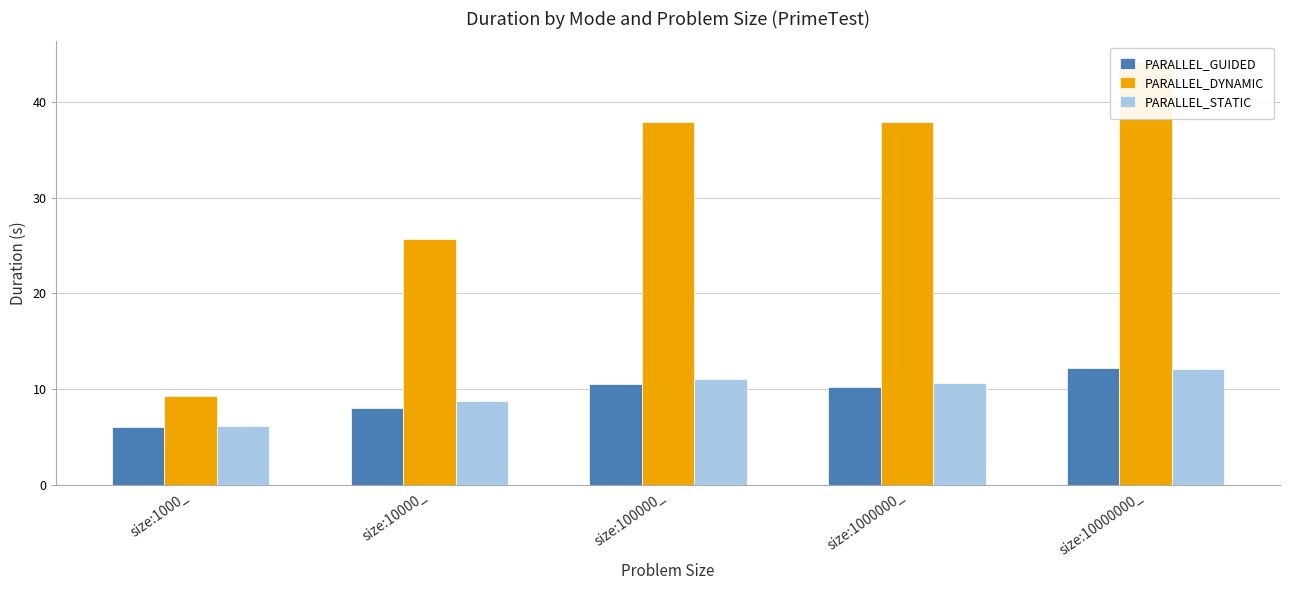

Reading left to right, list all the values displayed in this chart.

PARALLEL_GUIDED: size:1000_=6.0	size:10000_=8.1	size:100000_=10.5	size:1000000_=10.3	size:10000000_=12.2
PARALLEL_DYNAMIC: size:1000_=9.3	size:10000_=25.7	size:100000_=37.9	size:1000000_=37.9	size:10000000_=44.1
PARALLEL_STATIC: size:1000_=6.1	size:10000_=8.8	size:100000_=11.1	size:1000000_=10.6	size:10000000_=12.1